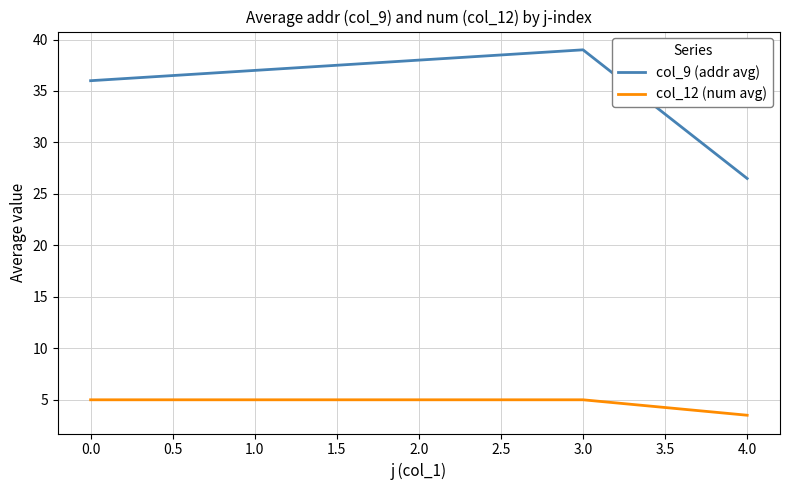

True or false: col_12 (num avg) and col_9 (addr avg) intersect in this chart.

False